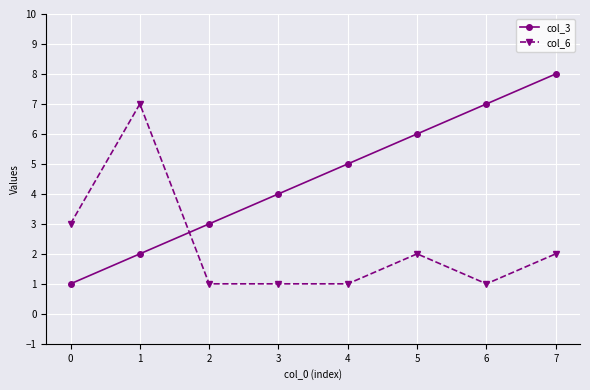

What are all the series names shown in the legend?

col_3, col_6